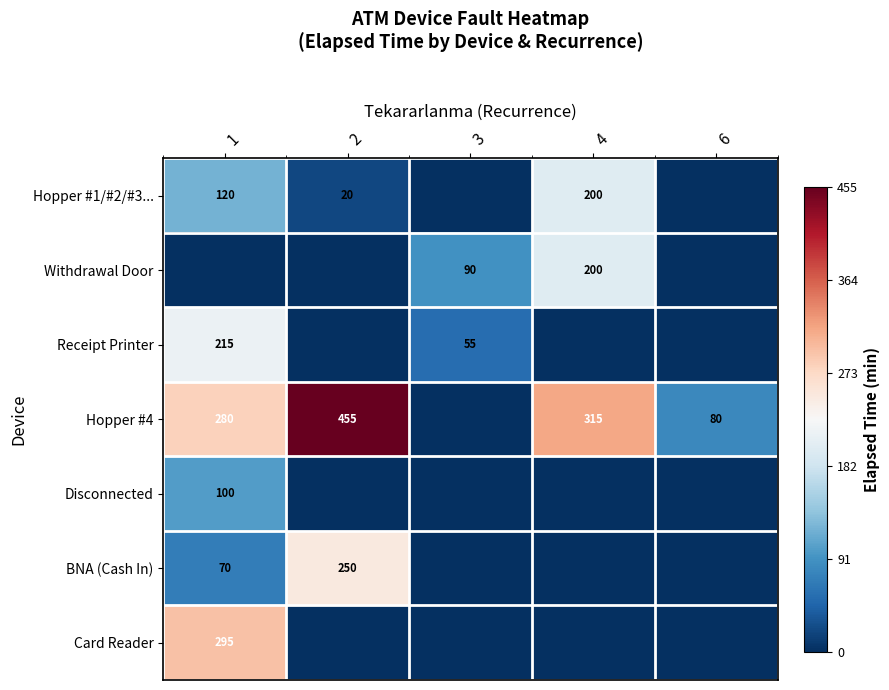

Is the value of Hopper #4 at 2 greater than the value of BNA (Cash In) at 2?

Yes